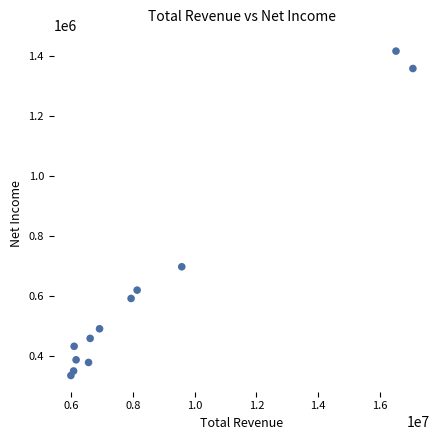

What is the average X value?

8641183